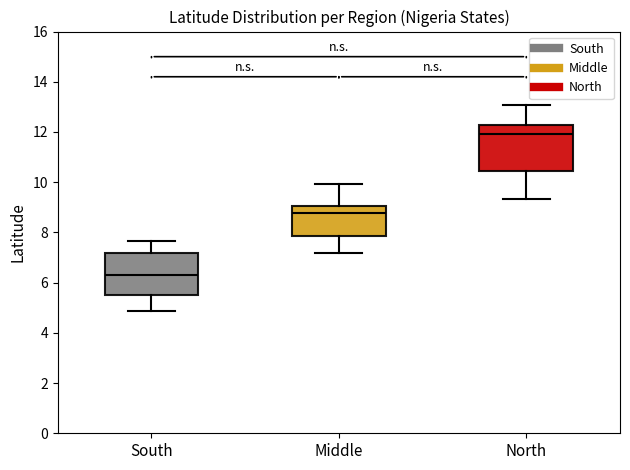

Where does the median line of the box for Middle sit on the y-axis? The values are not printed on the chart, so give them approximately, as read against the axis.

8.8